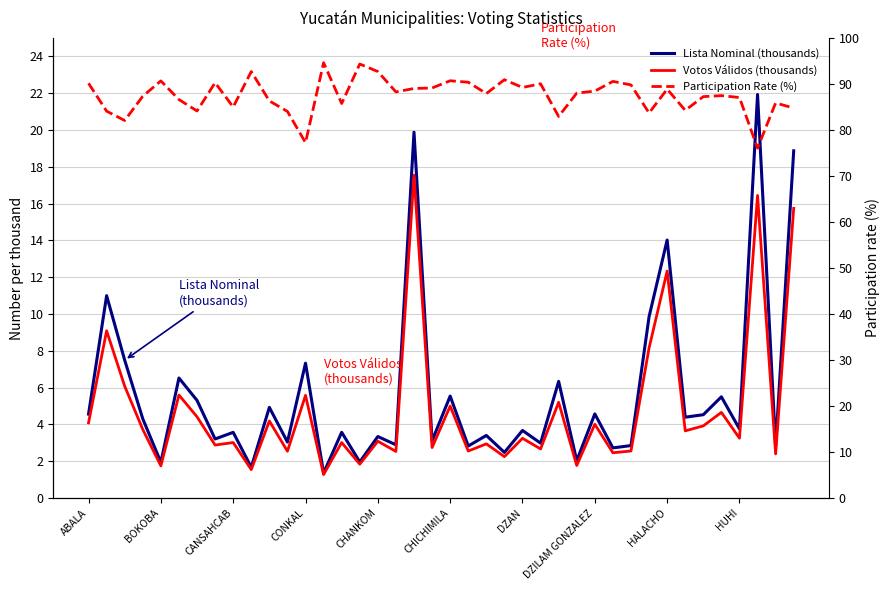

What is the difference between the maximum and minimum values in the Lista Nominal (thousands) series?

20.6